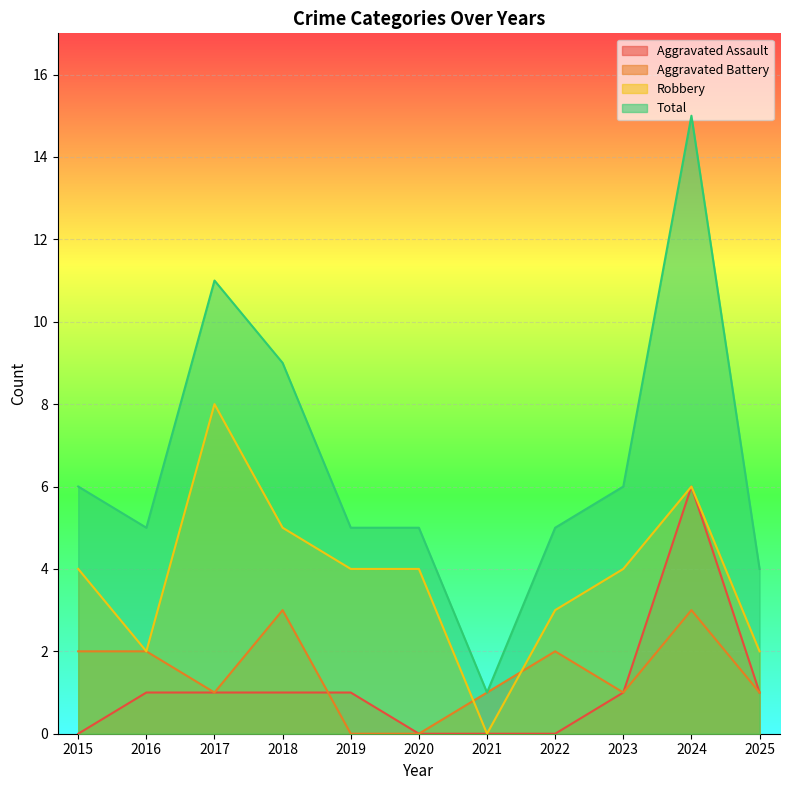

At which category does Aggravated Battery reach its first local valley?

2017